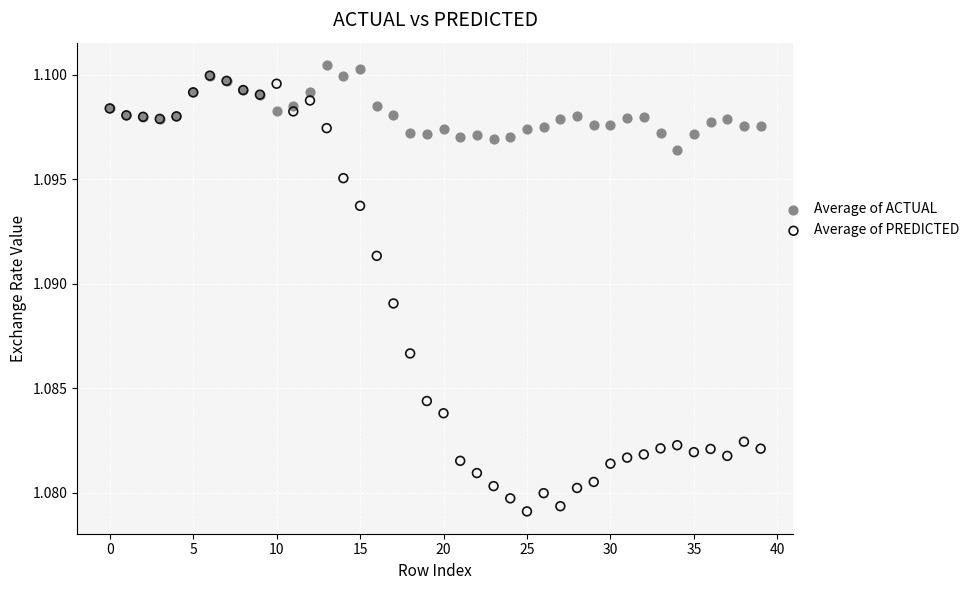

What are all the series names shown in the legend?

Average of ACTUAL, Average of PREDICTED